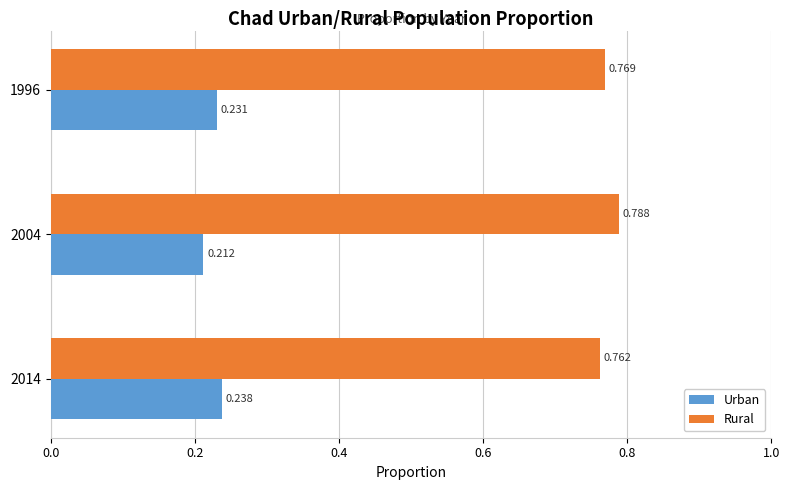

List the series in order of their peak value, highest first.

Rural, Urban